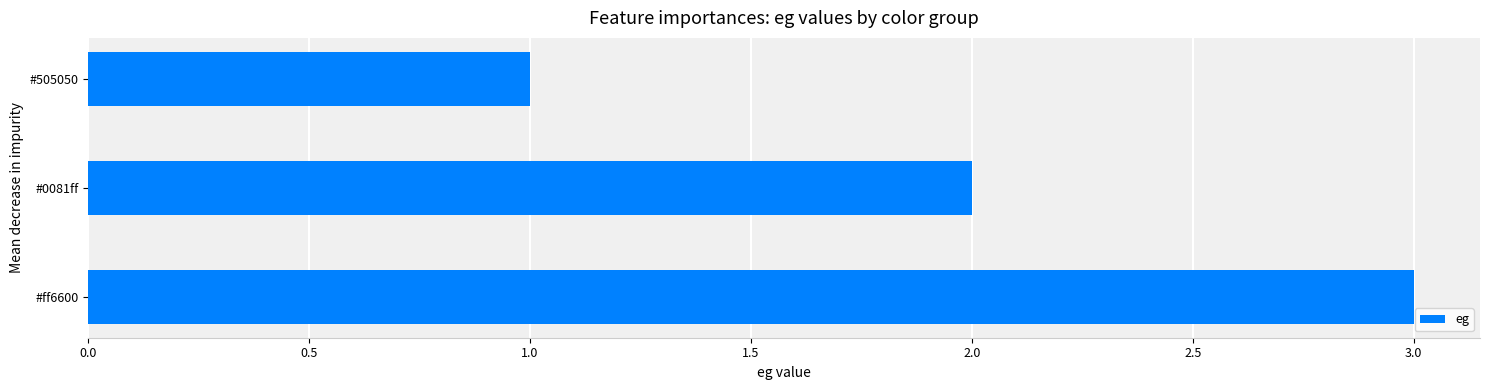

What is the average value?

2